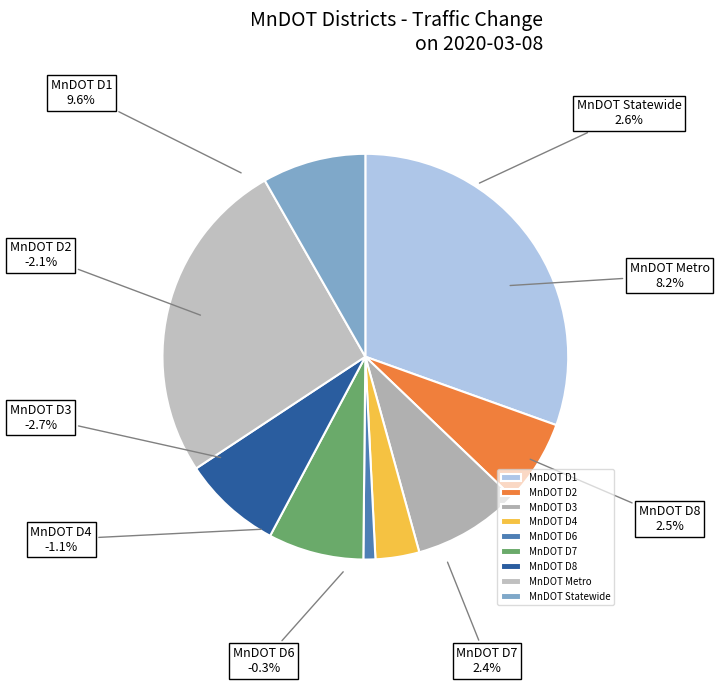

What is the largest slice in the pie chart?

MnDOT D1